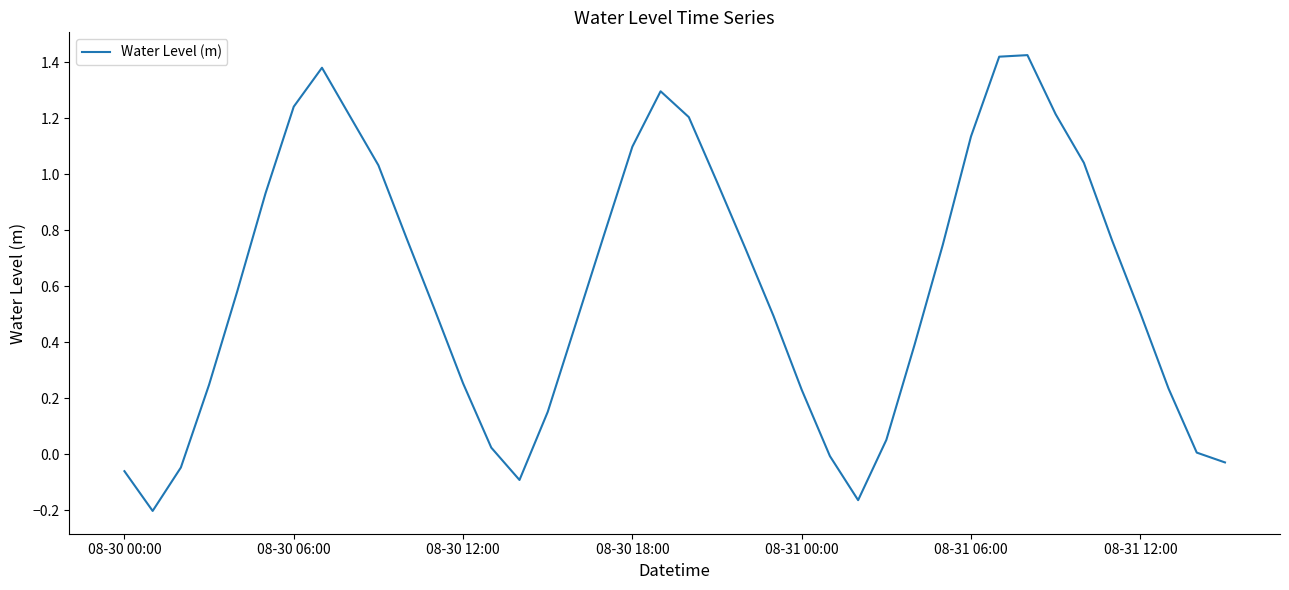

What is the label of the 18th point from the left?

17